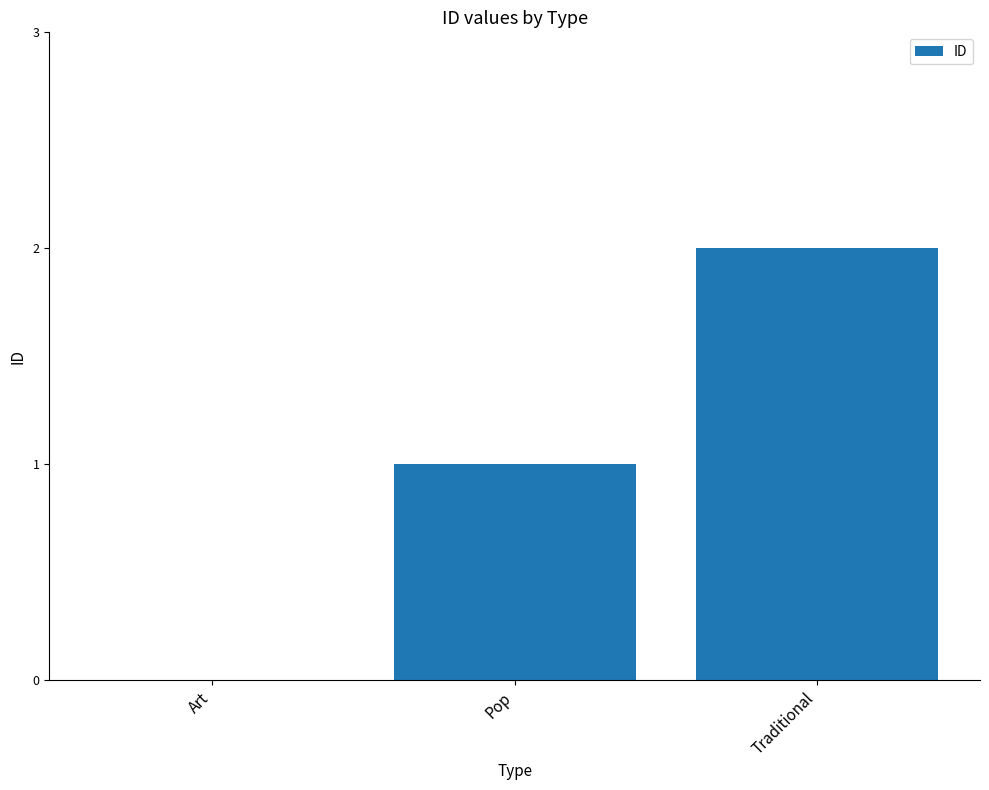

True or false: the data shows 2 at Pop.

False